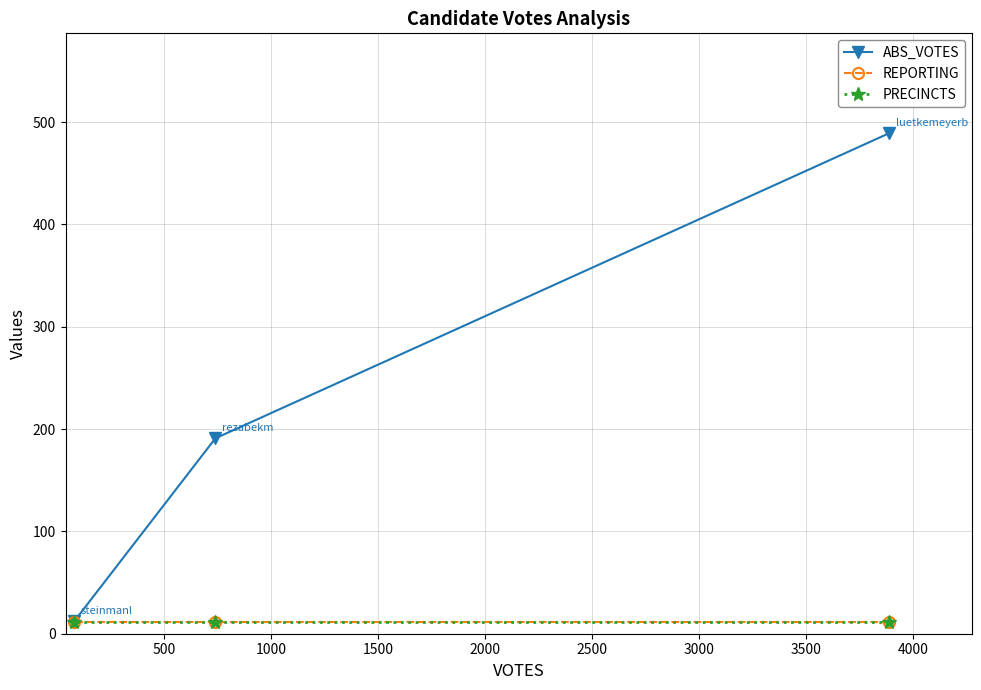

How many distinct data groups are displayed?

3